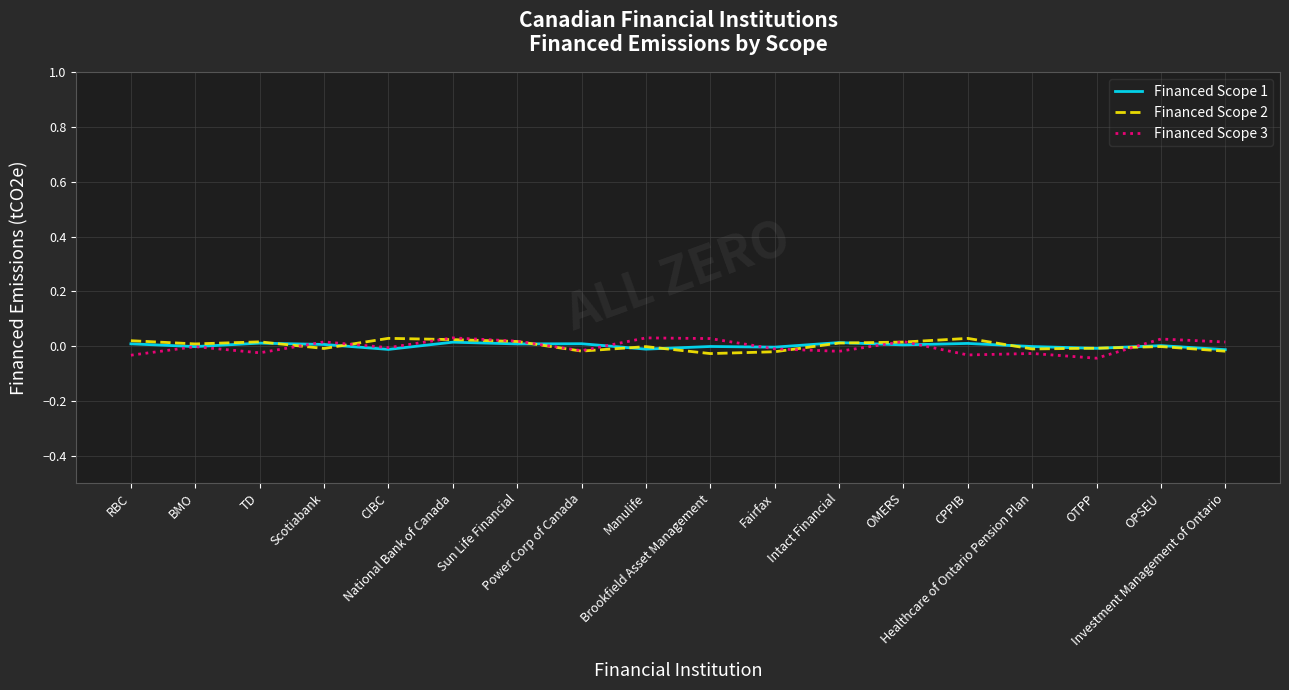

How many lines are shown in the chart?

3